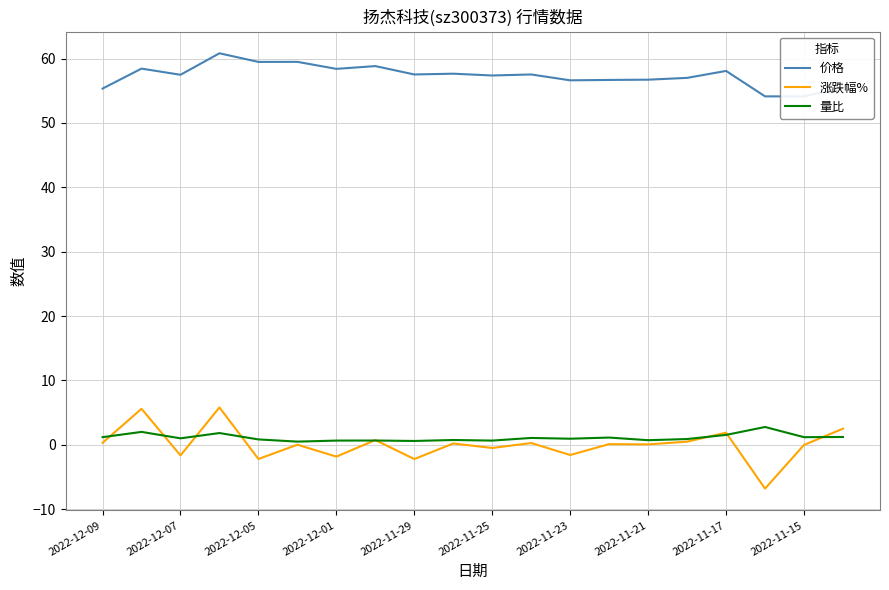

True or false: 涨跌幅% and 价格 intersect in this chart.

False